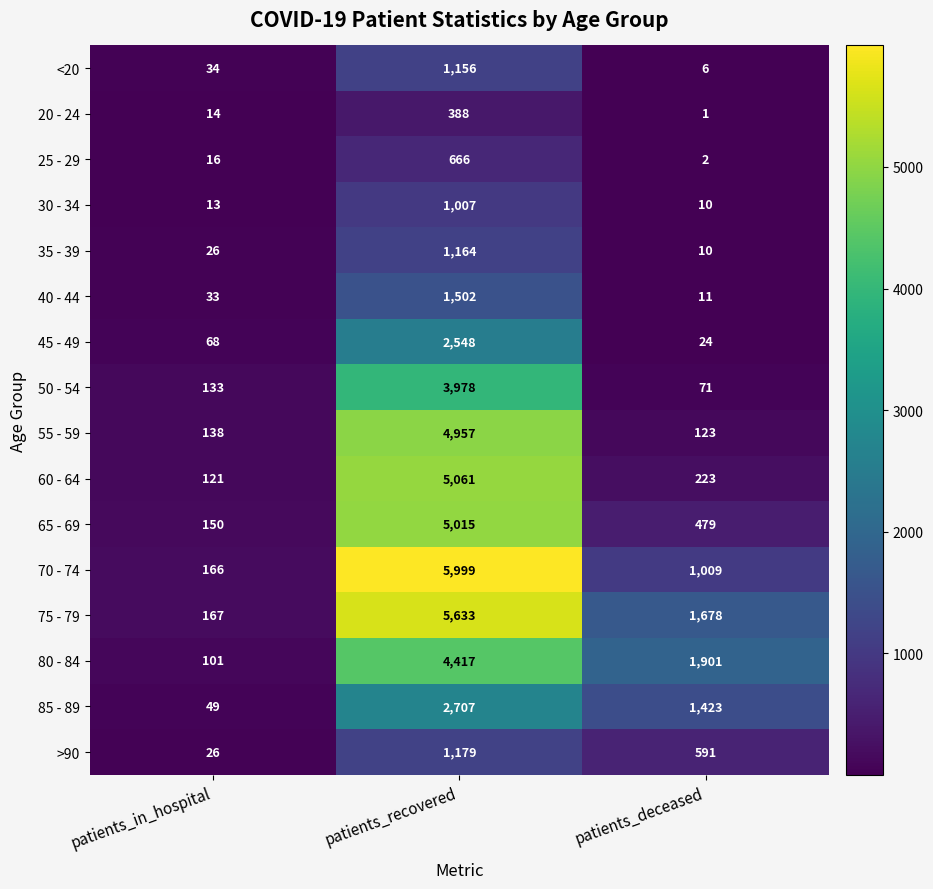

At patients_recovered, list the series in order from largest to smallest.

70 - 74, 75 - 79, 60 - 64, 65 - 69, 55 - 59, 80 - 84, 50 - 54, 85 - 89, 45 - 49, 40 - 44, >90, 35 - 39, <20, 30 - 34, 25 - 29, 20 - 24